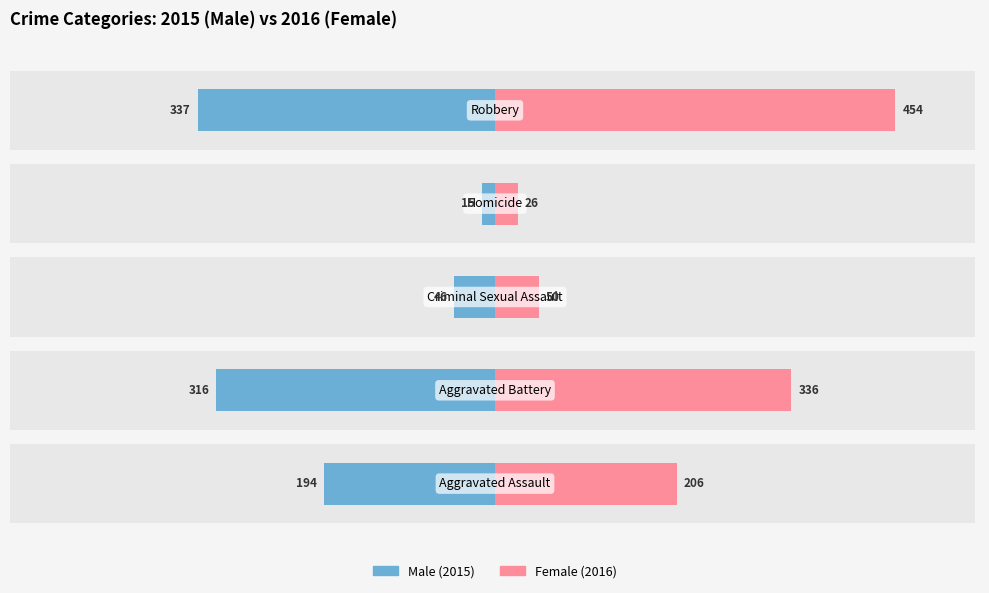

Reading right to left, extract all data points from this chart.

Male: -337	-15	-46	-316	-194
Female: 454	26	50	336	206